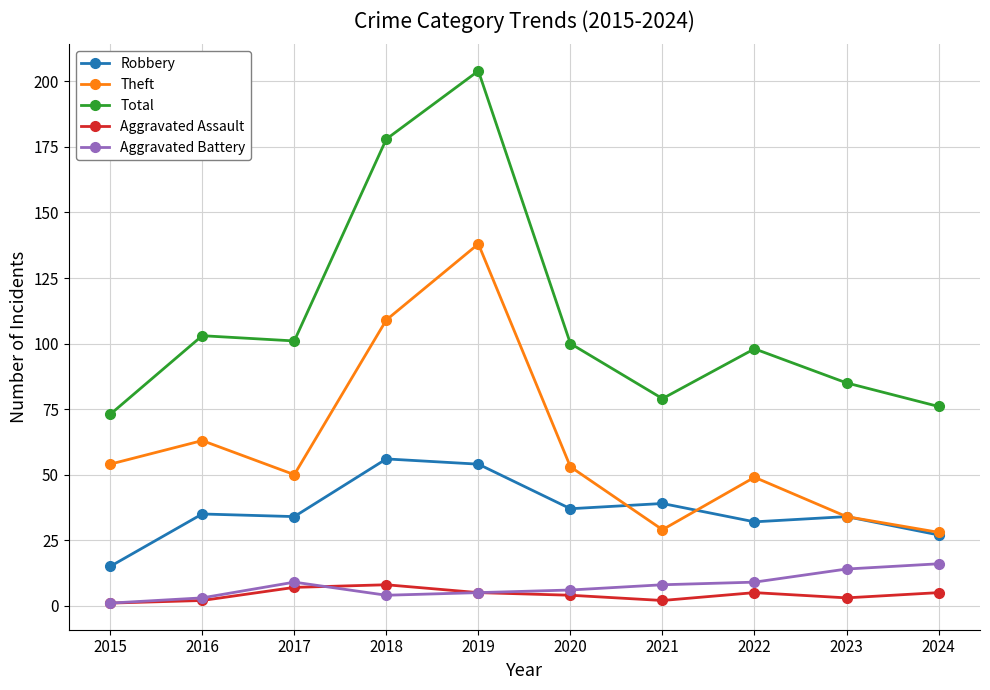

Which series has the largest total across all categories?

Total